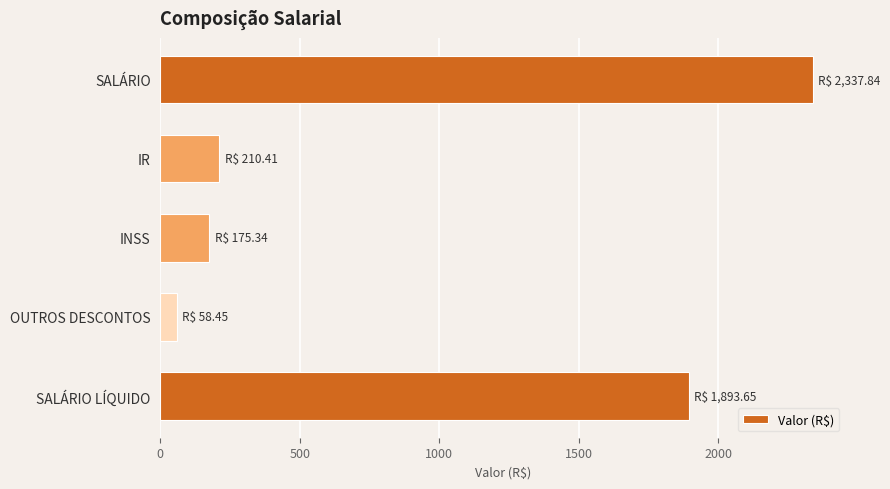

Are the bars horizontal?

Yes